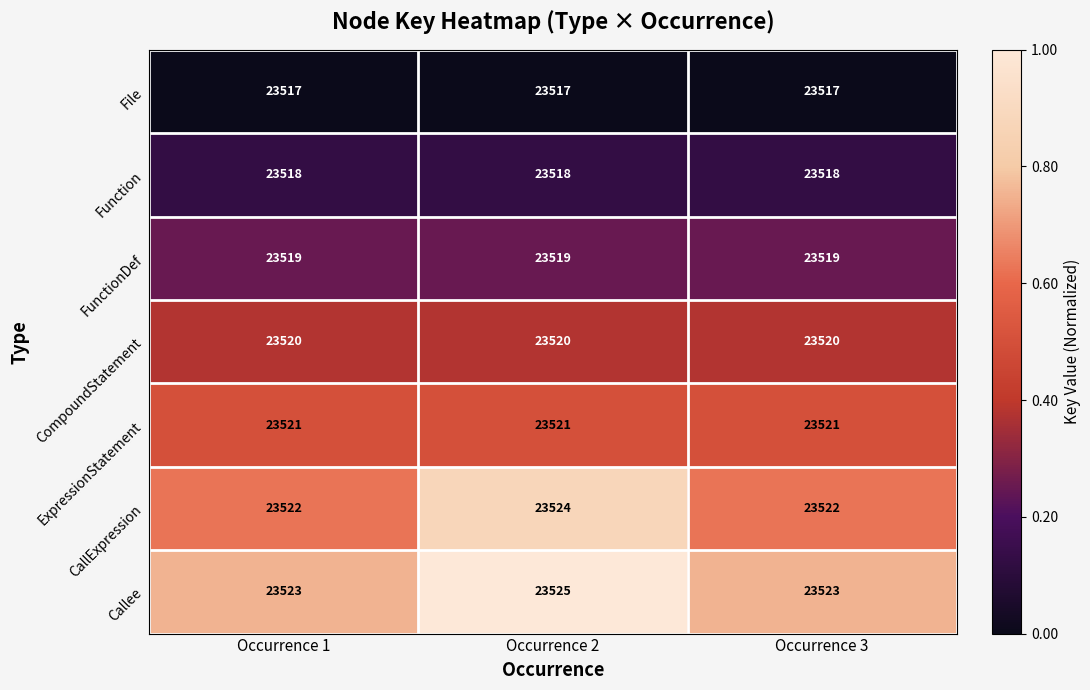

What is the spread (max minus min) of values at Occurrence 2?

8